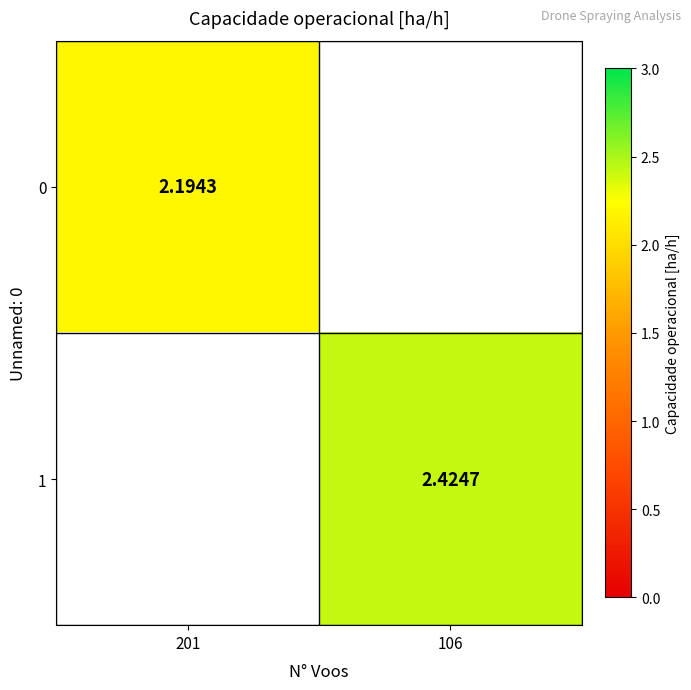

Rank the series by their average value, from lowest to highest.

0, 1